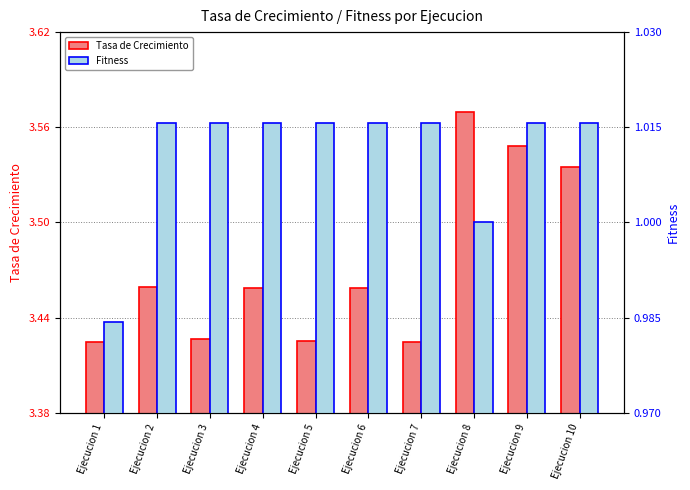

The Fitness series shows 1.5 at Ejecucion 5. True or false?

False